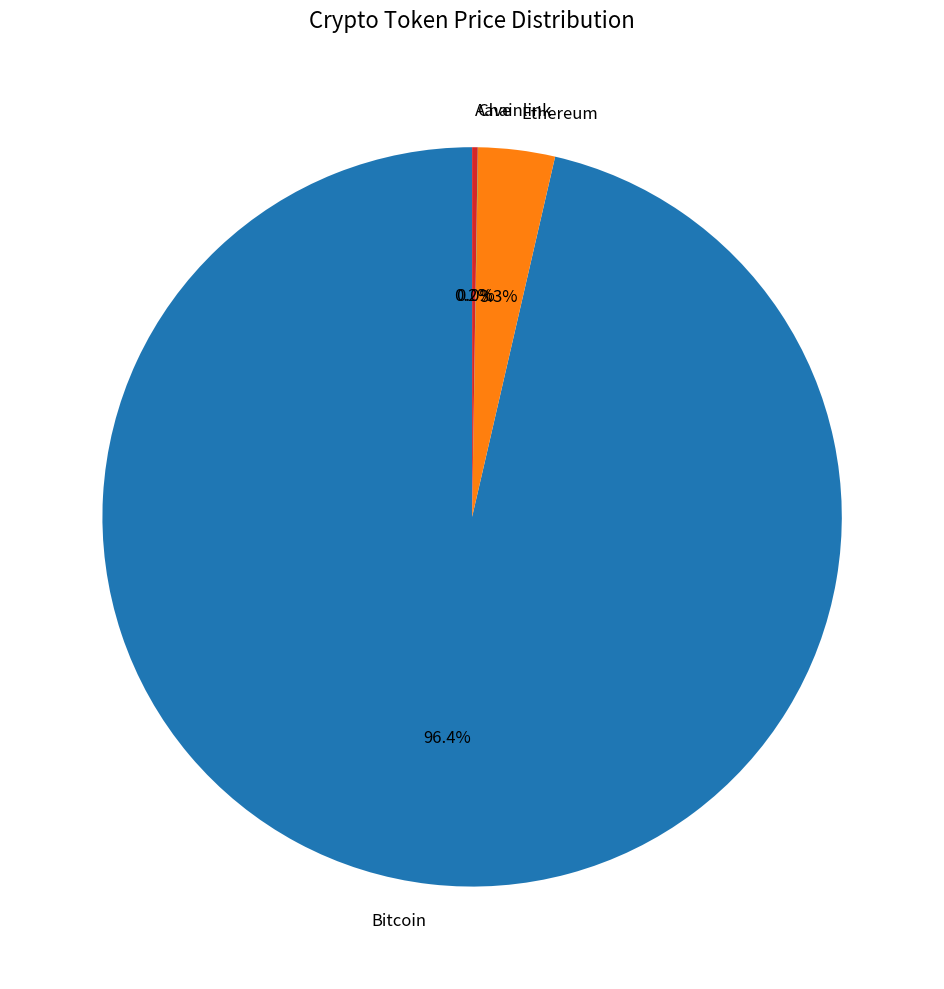

Which category has the biggest portion of the pie?

Bitcoin